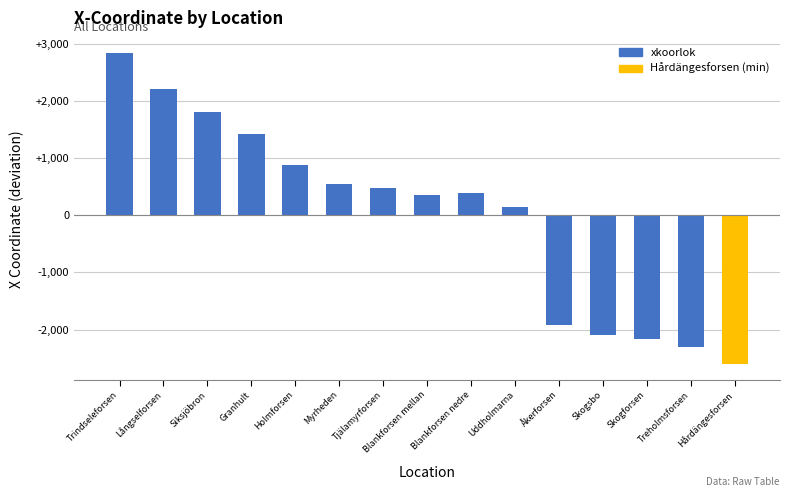

What position from the left is Tjälamyrforsen?

7